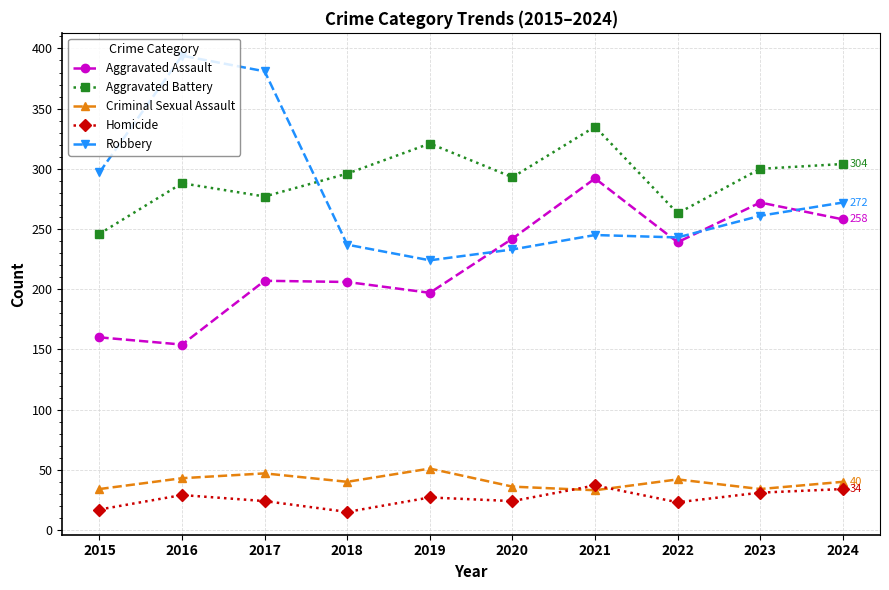

True or false: Homicide and Aggravated Battery intersect in this chart.

False